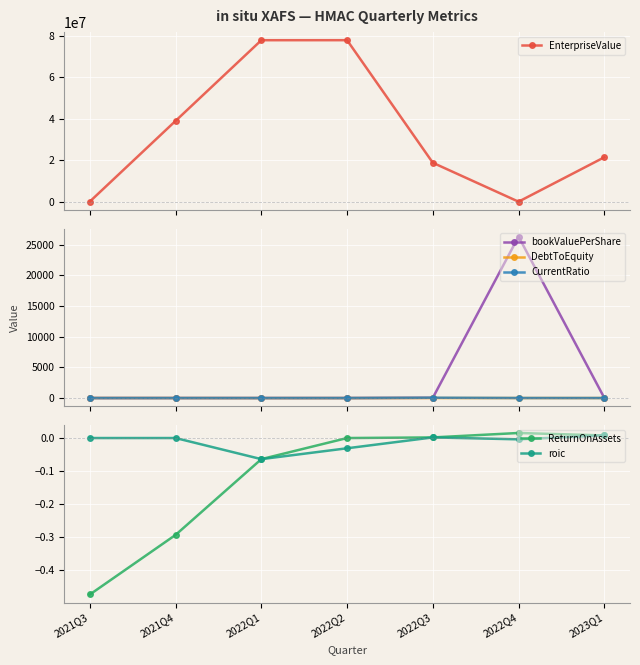

At which category is the sum across all series the highest?

2022Q2